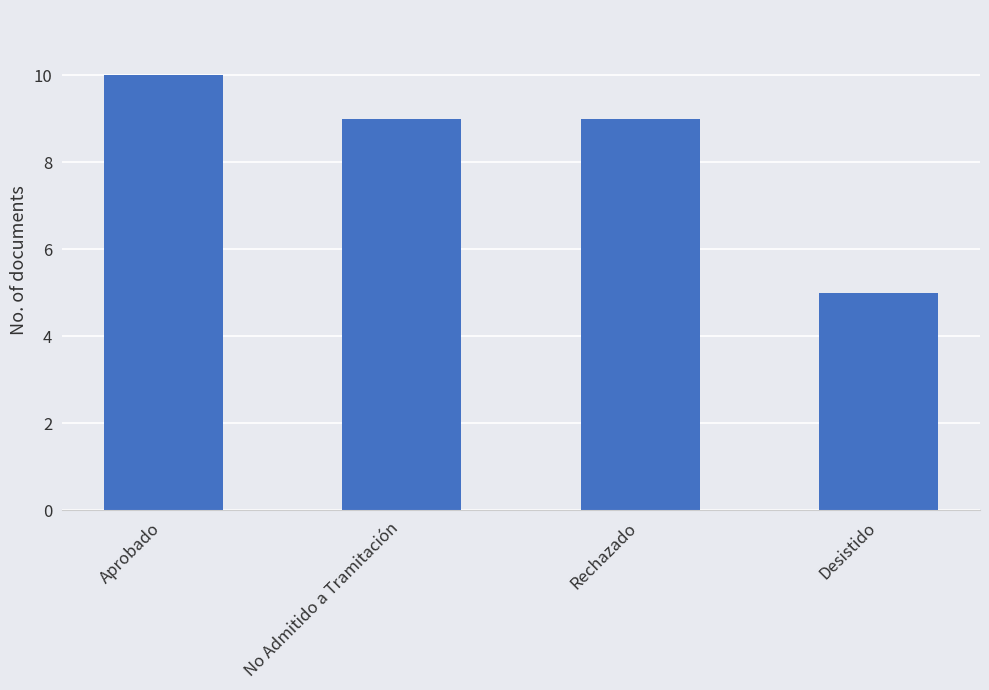

Are the bars horizontal?

No